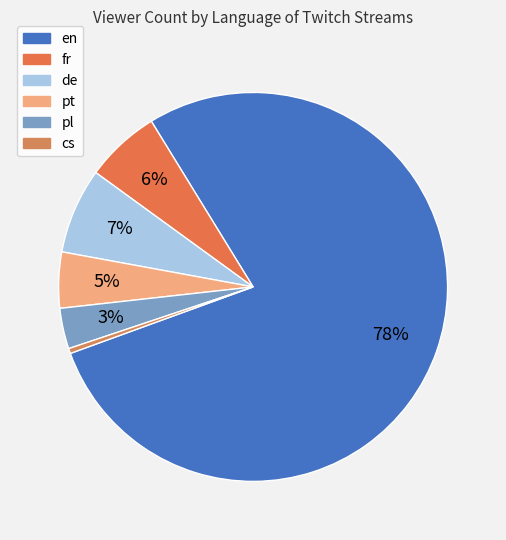

How many segments does this pie chart have?

6